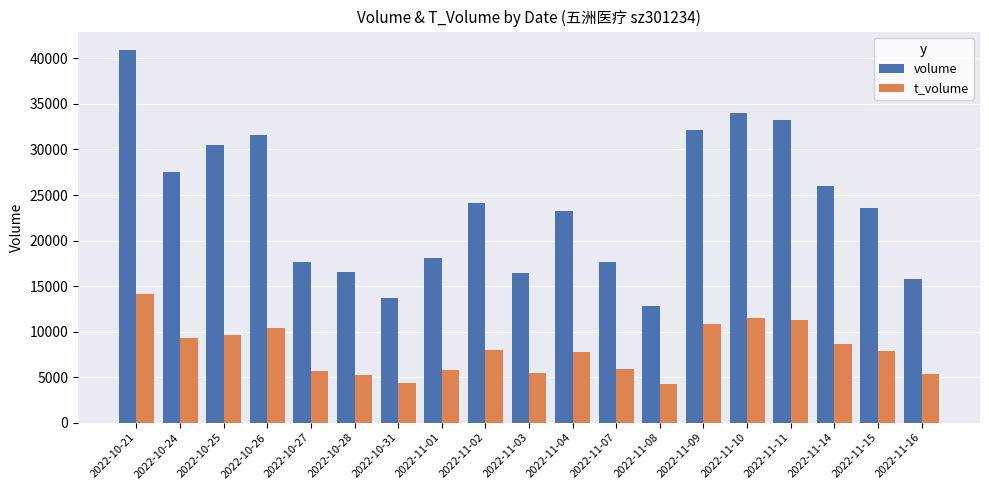

At which category is the sum across all series the highest?

2022-10-21